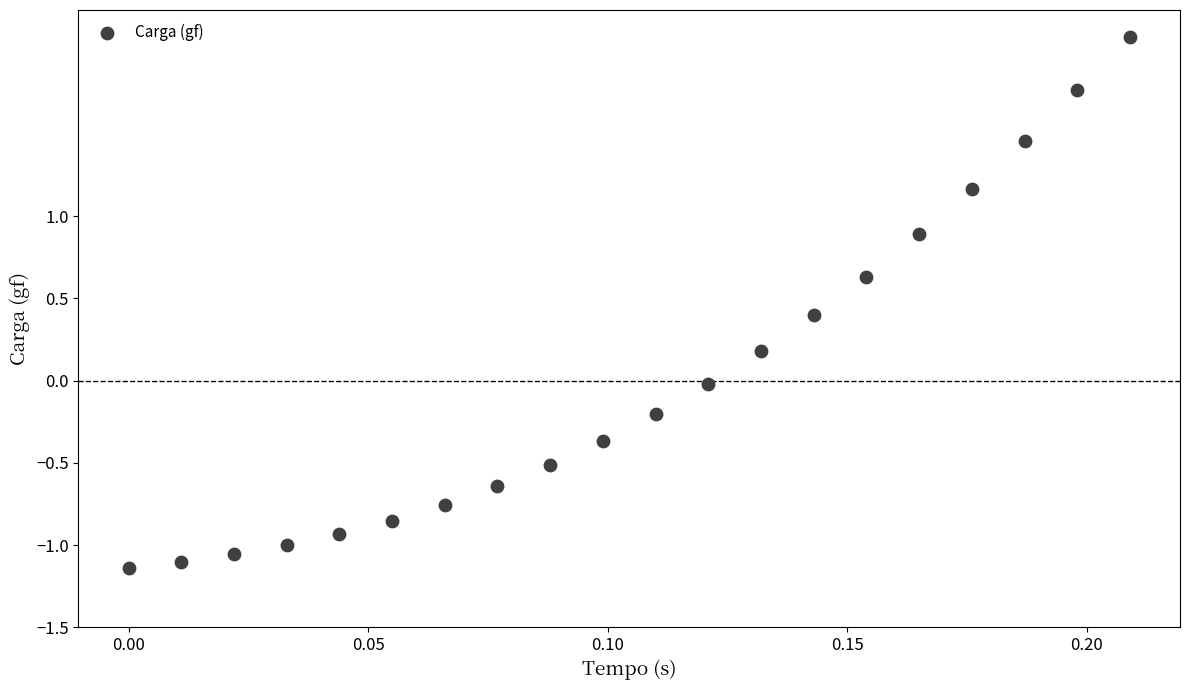

What is the range of Y values (max minus min)?

3.2